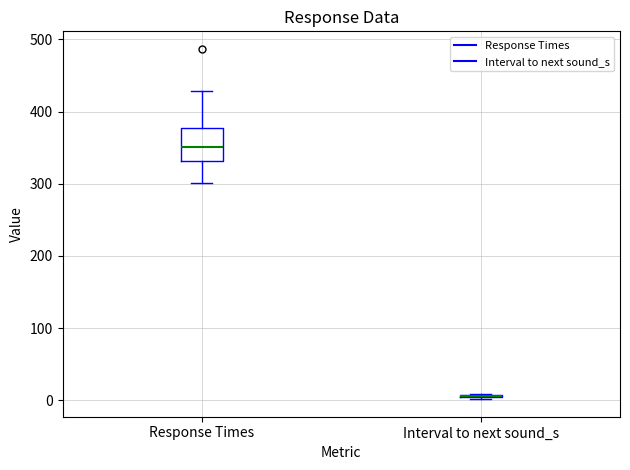

Comparing the boxes themselves (not the whiskers), which one is the tallest?

Response Times